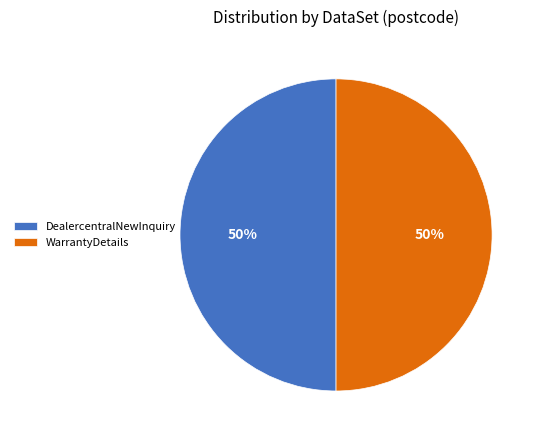

What percentage is the WarrantyDetails slice, to the nearest percent?

50%